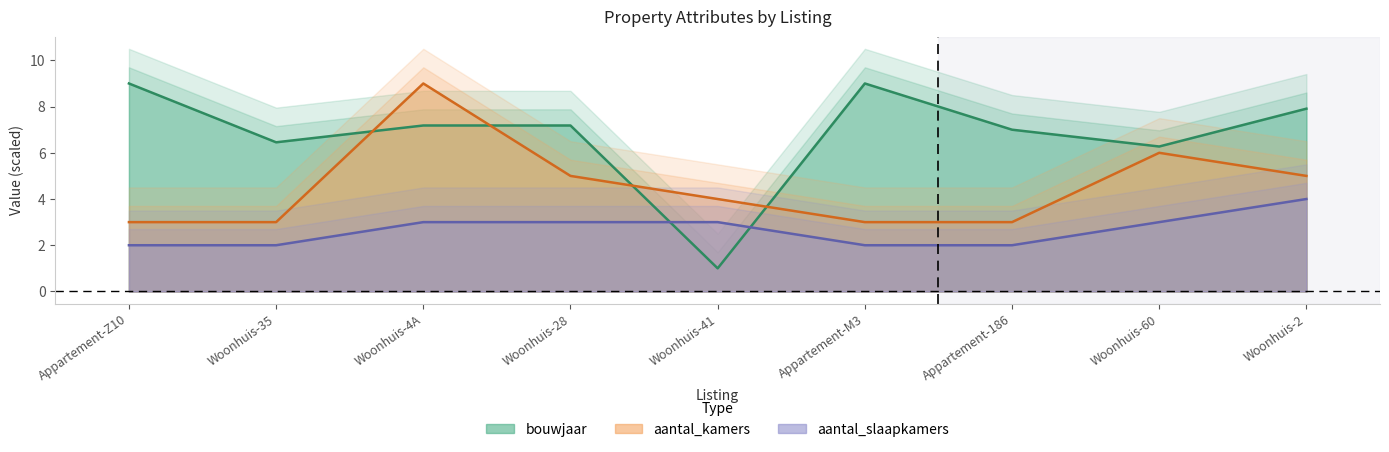

At which label does bouwjaar first exceed 7?

Appartement-Z10